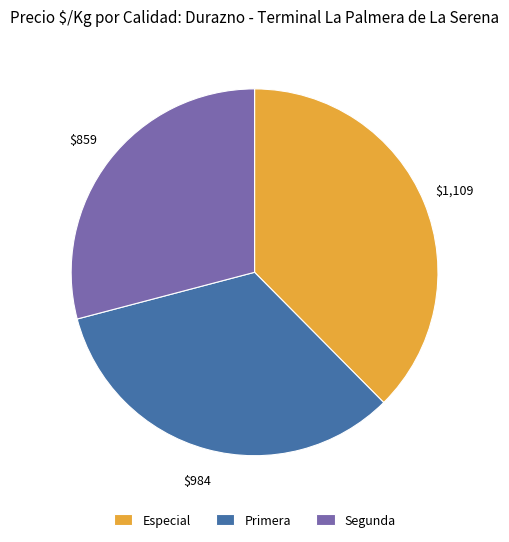

Which slice is the smallest?

Segunda